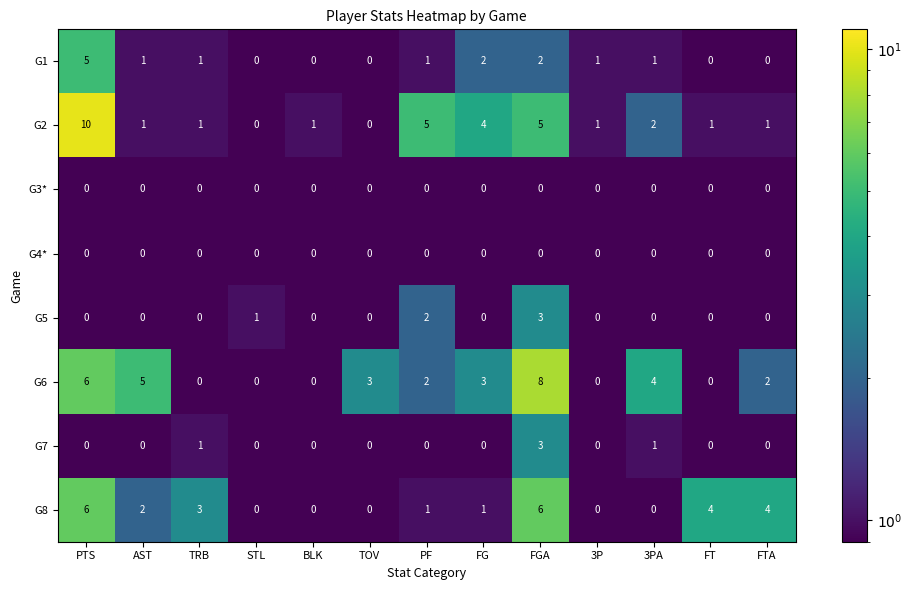

What is the difference between the maximum and minimum values in the G8 series?

6